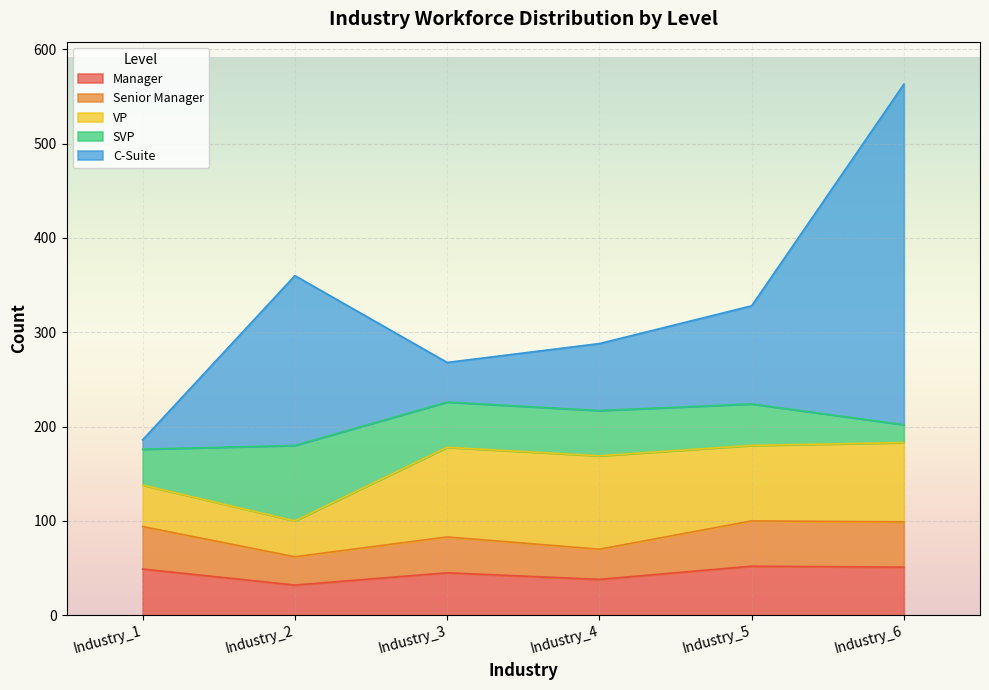

Which series has the widest spread of values?

C-Suite